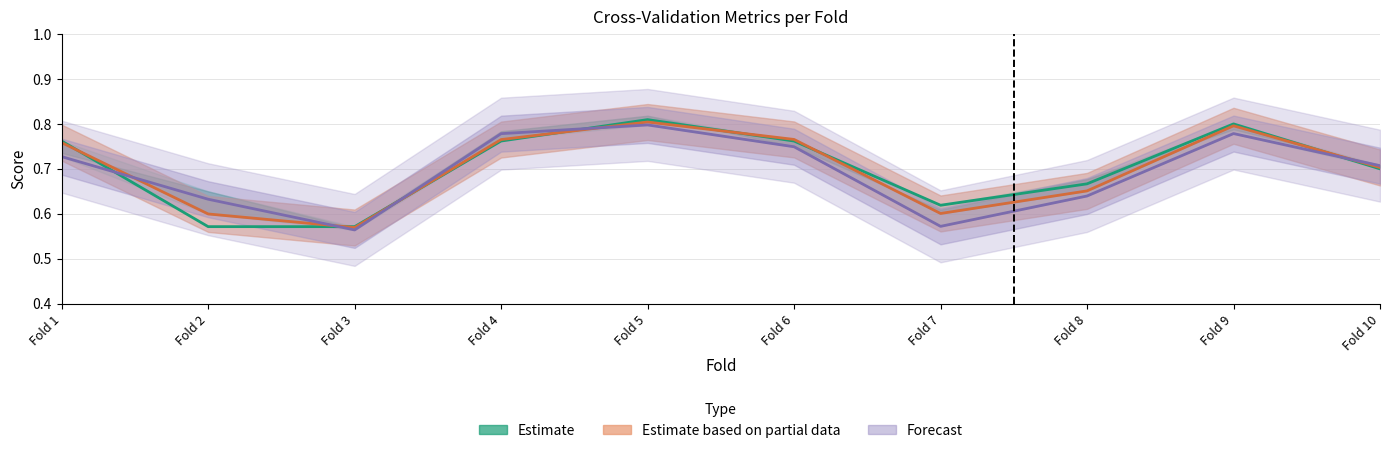

Count the auc values in the range 0 to 1.

10